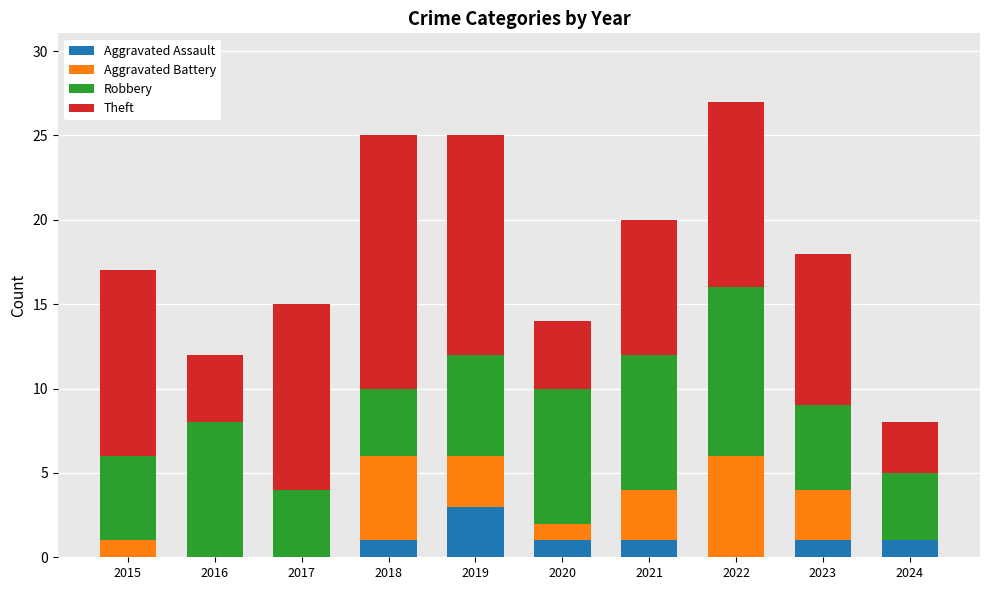

What is the total value across all series at 2015?

17